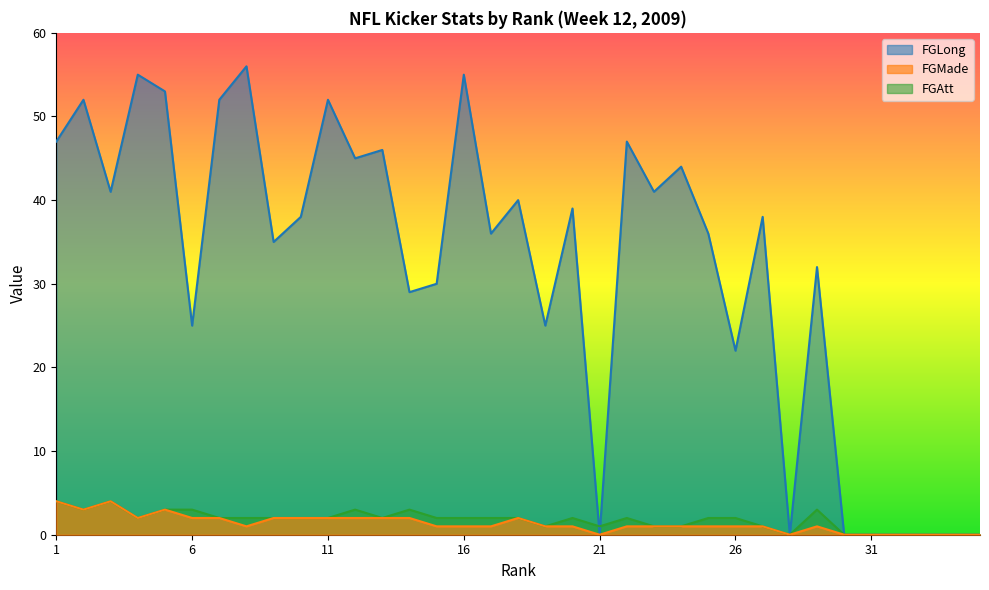

Reading left to right, extract all data points from this chart.

FGLong: 1=47	2=52	3=41	4=55	5=53	6=25	7=52	8=56	9=35	10=38	11=52	12=45	13=46	14=29	15=30	16=55	17=36	18=40	19=25	20=39	21=0	22=47	23=41	24=44	25=36	26=22	27=38	28=0	29=32	30=0	31=0	32=0	33=0	34=0	35=0
FGMade: 1=4	2=3	3=4	4=2	5=3	6=2	7=2	8=1	9=2	10=2	11=2	12=2	13=2	14=2	15=1	16=1	17=1	18=2	19=1	20=1	21=0	22=1	23=1	24=1	25=1	26=1	27=1	28=0	29=1	30=0	31=0	32=0	33=0	34=0	35=0
FGAtt: 1=4	2=3	3=4	4=2	5=3	6=3	7=2	8=2	9=2	10=2	11=2	12=3	13=2	14=3	15=2	16=2	17=2	18=2	19=1	20=2	21=1	22=2	23=1	24=1	25=2	26=2	27=1	28=0	29=3	30=0	31=0	32=0	33=0	34=0	35=0